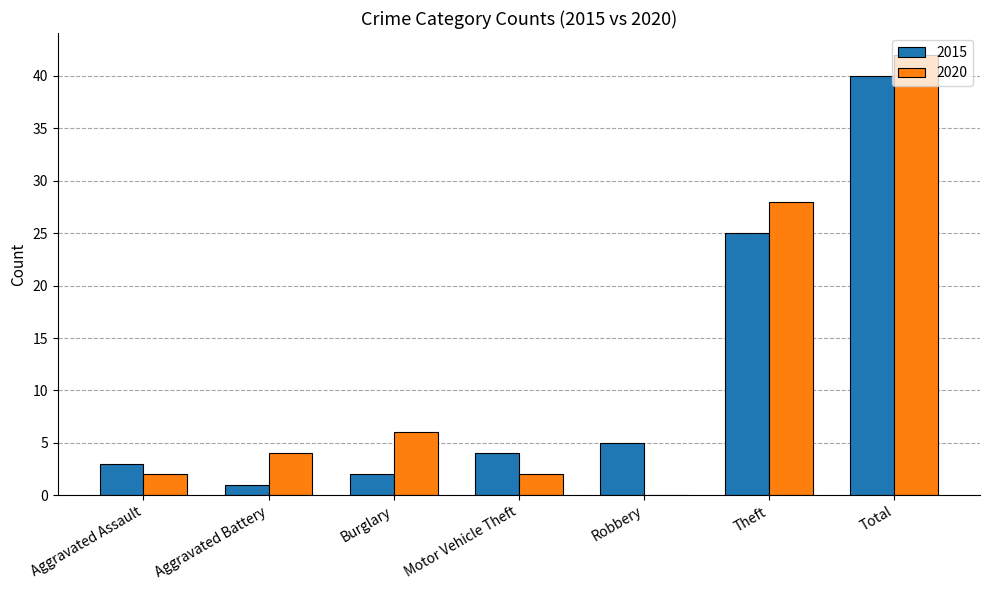

Where is 2015 nearest to the value 20?

Theft